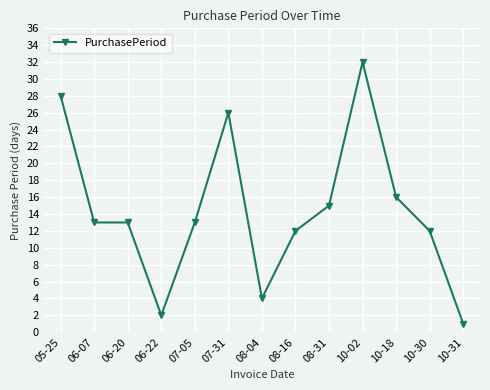

True or false: there are more than 0 points higher than both neighbors.

True